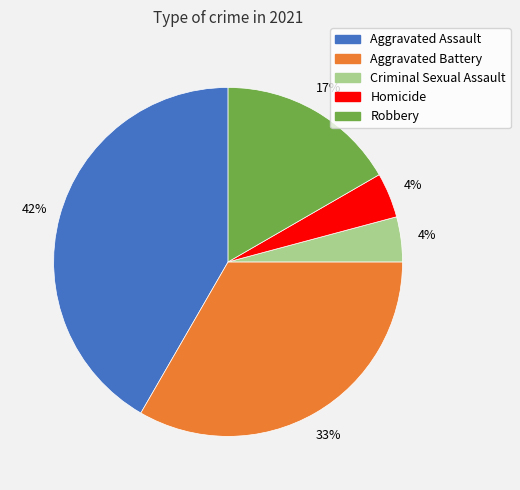

To the nearest percent, what is the average slice percentage?

20%